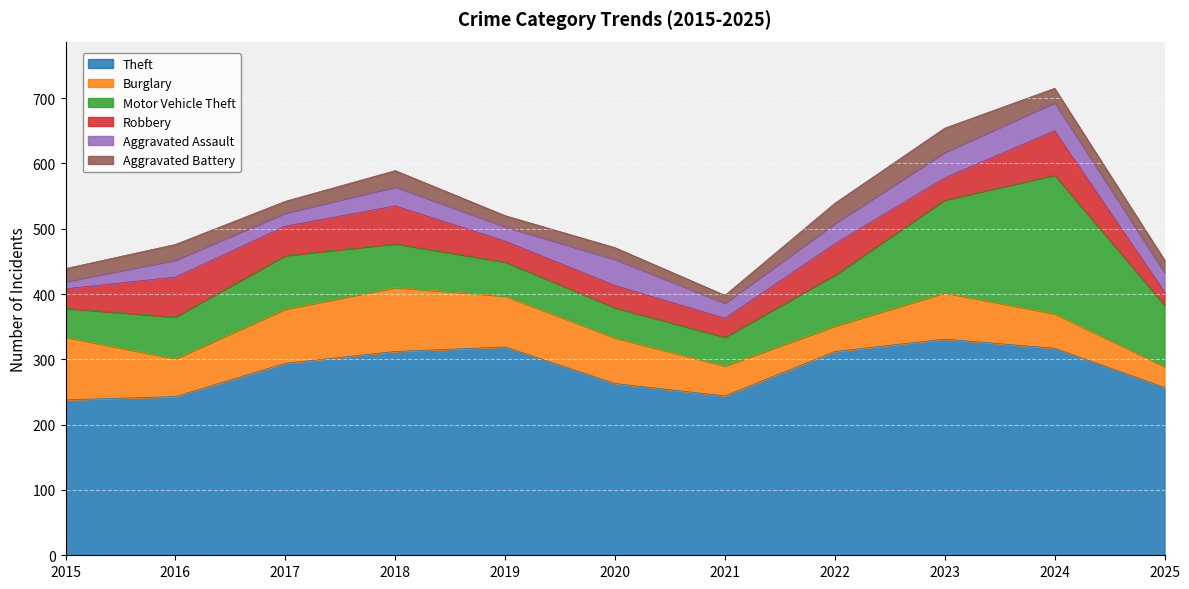

Which series has the largest range (max minus min)?

Motor Vehicle Theft